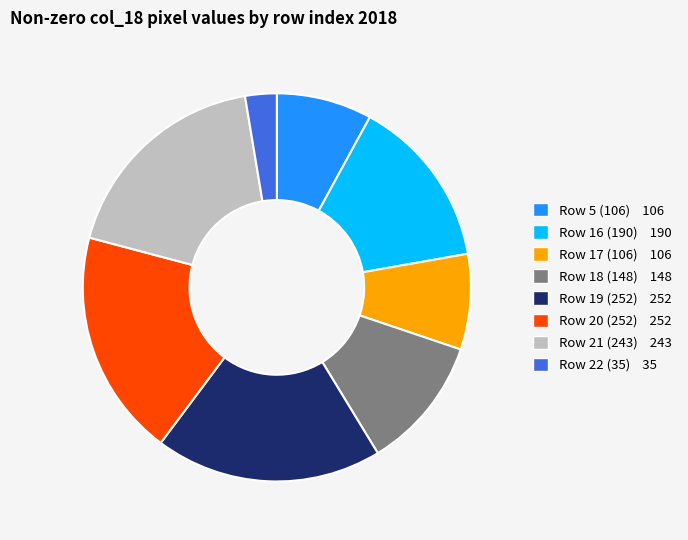

How many slices are in this pie chart?

8